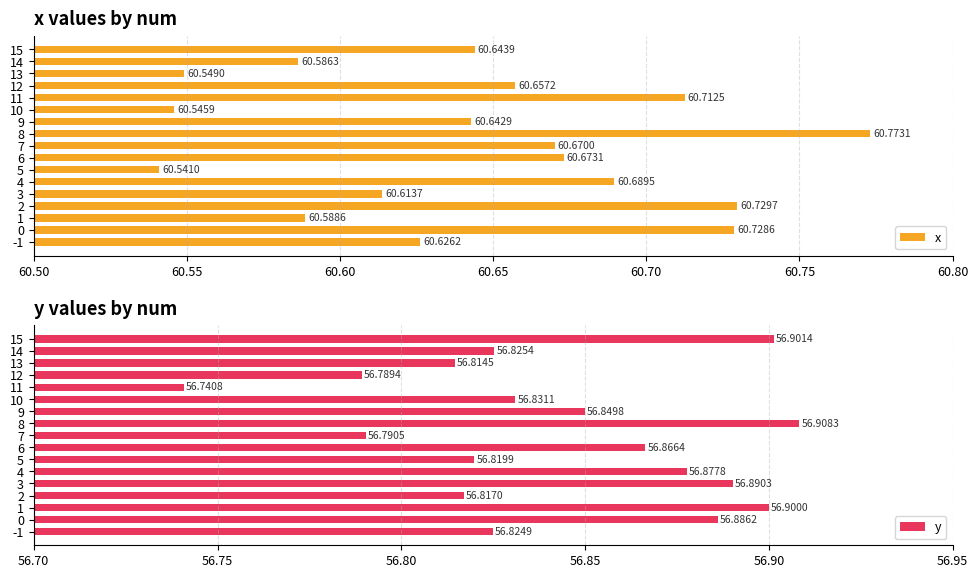

Does the chart contain stacked bars?

No